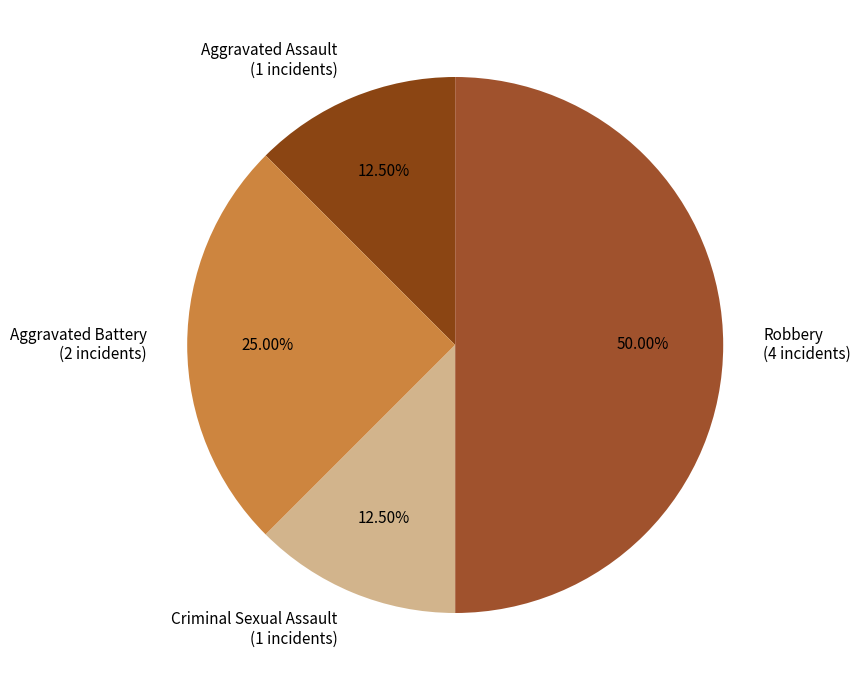

Which slice is the largest?

Robbery